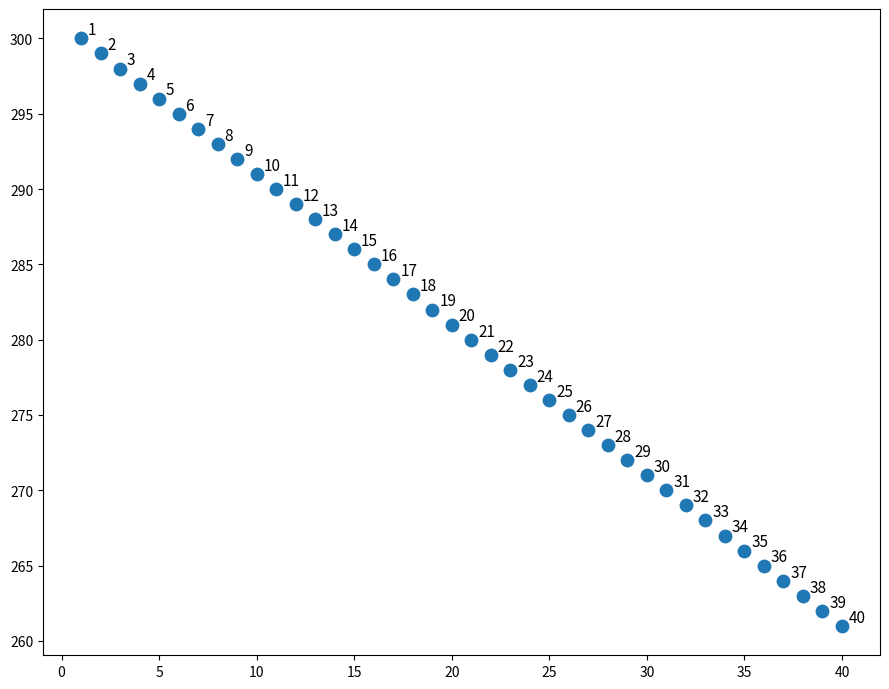

What is the range of X values (max minus min)?

39